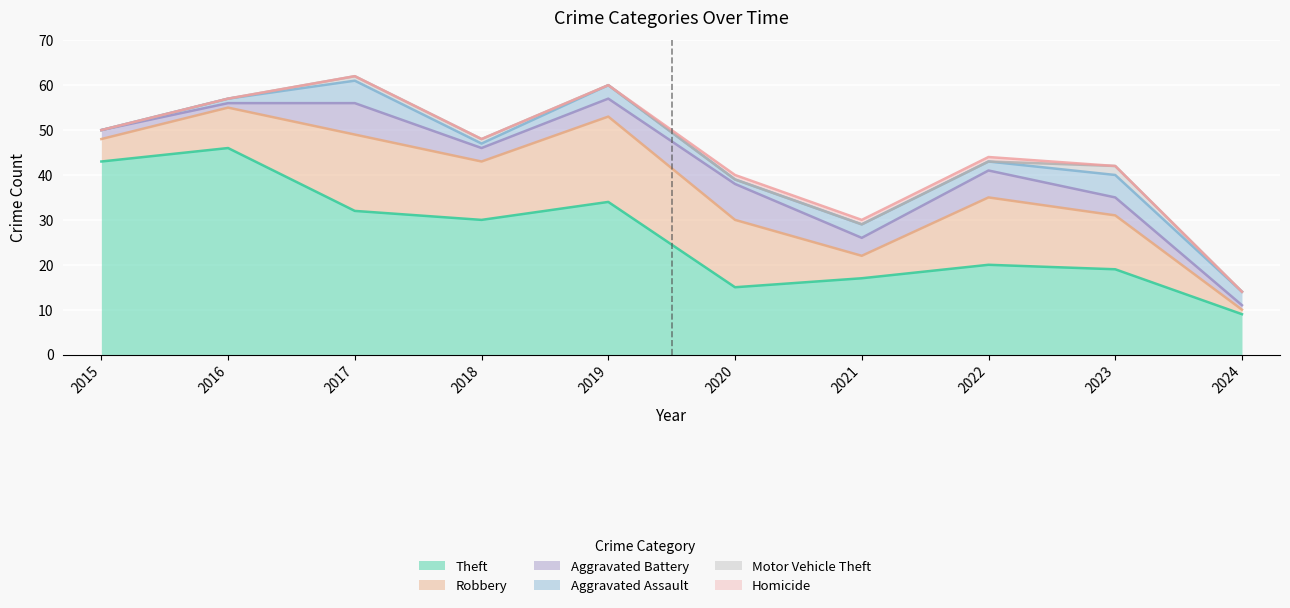

At which category does the chart reach its minimum across all series?

2015